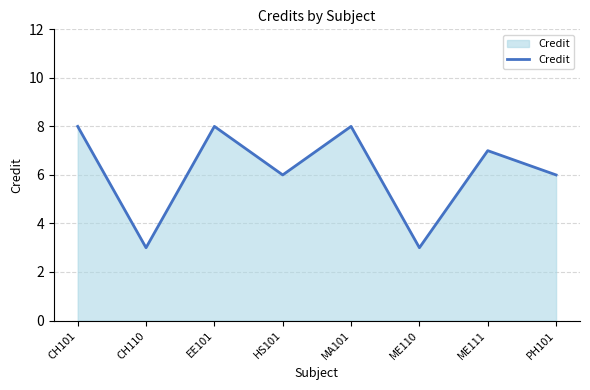

What is the average value?

6